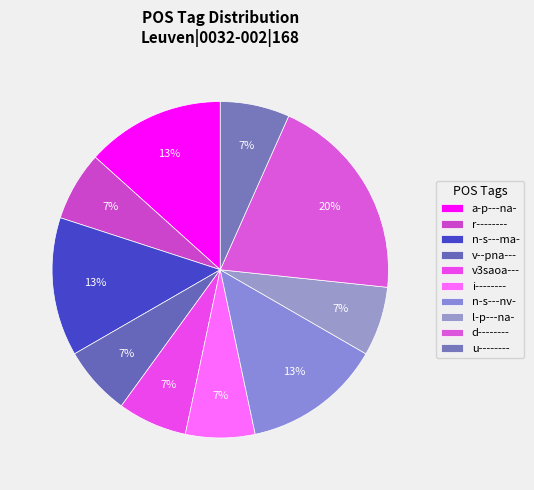

How many segments does this pie chart have?

10